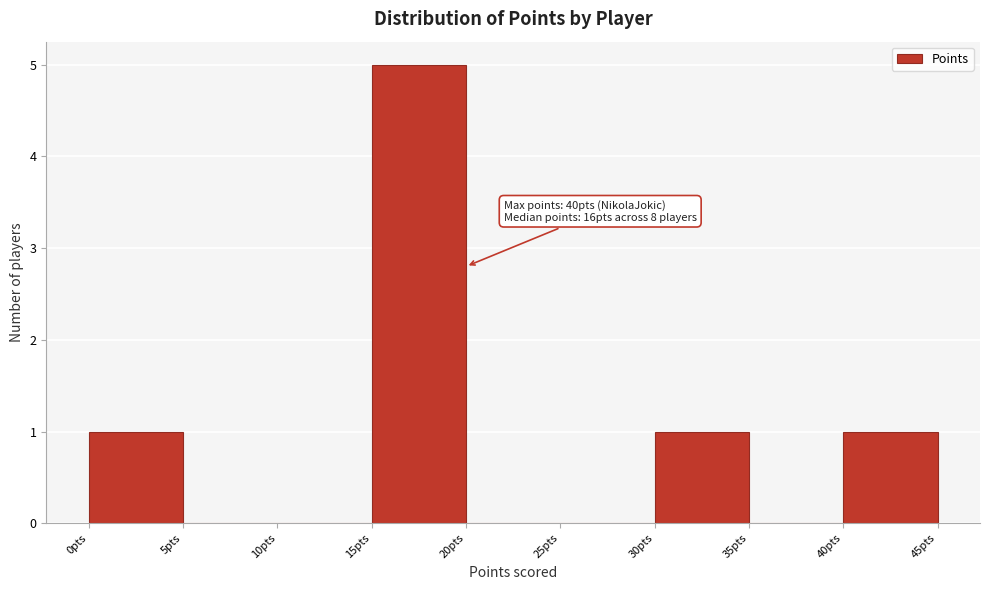

Over which range of the x-axis is the bar tallest?

15 to 20